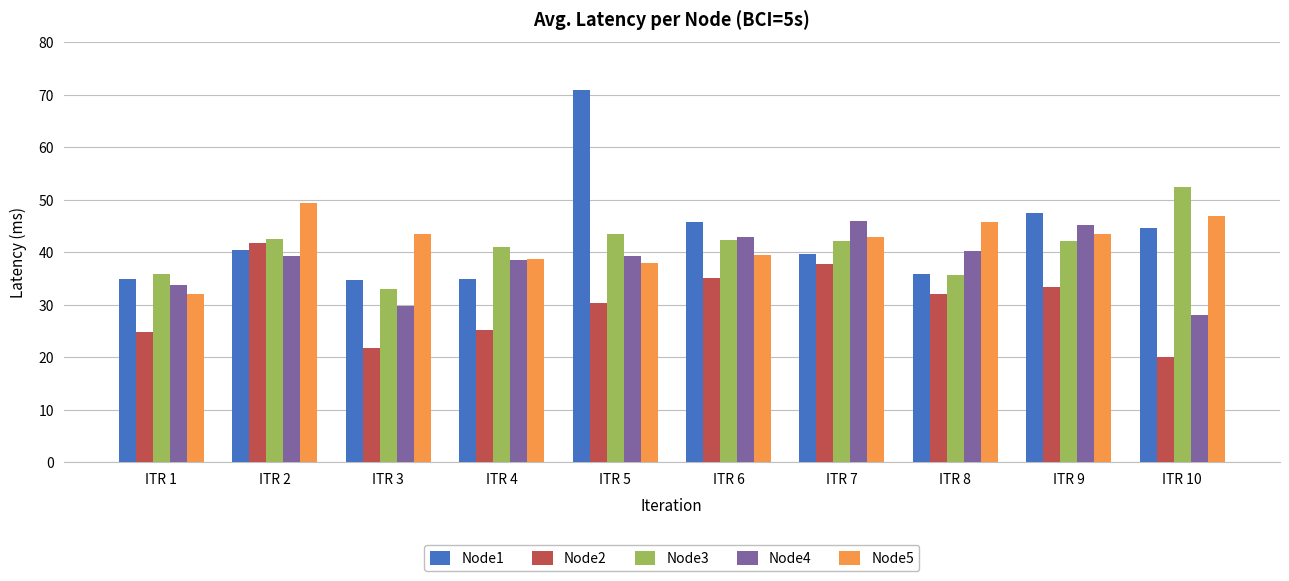

What is the difference between the second highest and minimum values in the Node1 series?

12.6